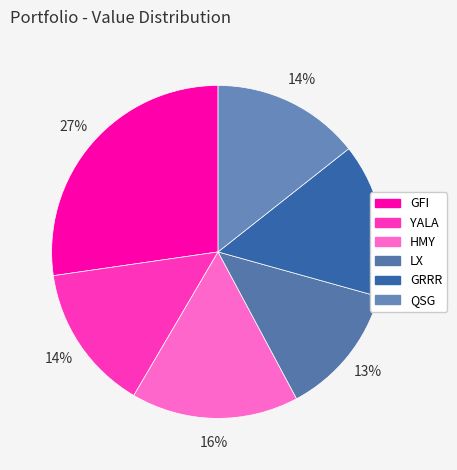

What is the largest slice in the pie chart?

GFI